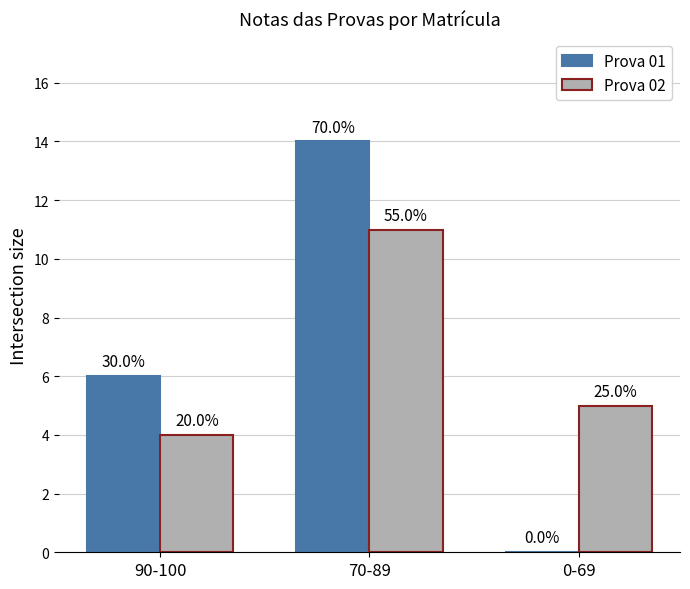

At which label does Prova 01 reach its peak?

70-89